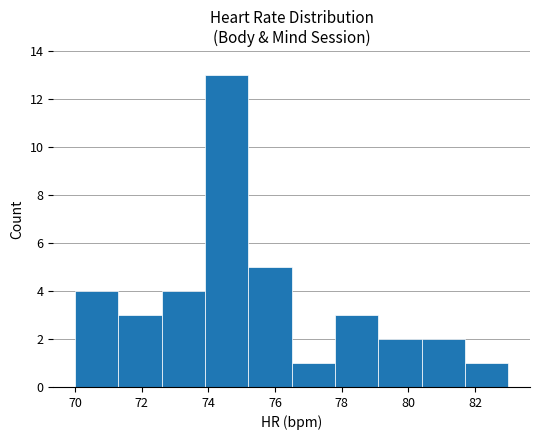

Which range on the x-axis has the tallest bar?

73.9 to 75.2